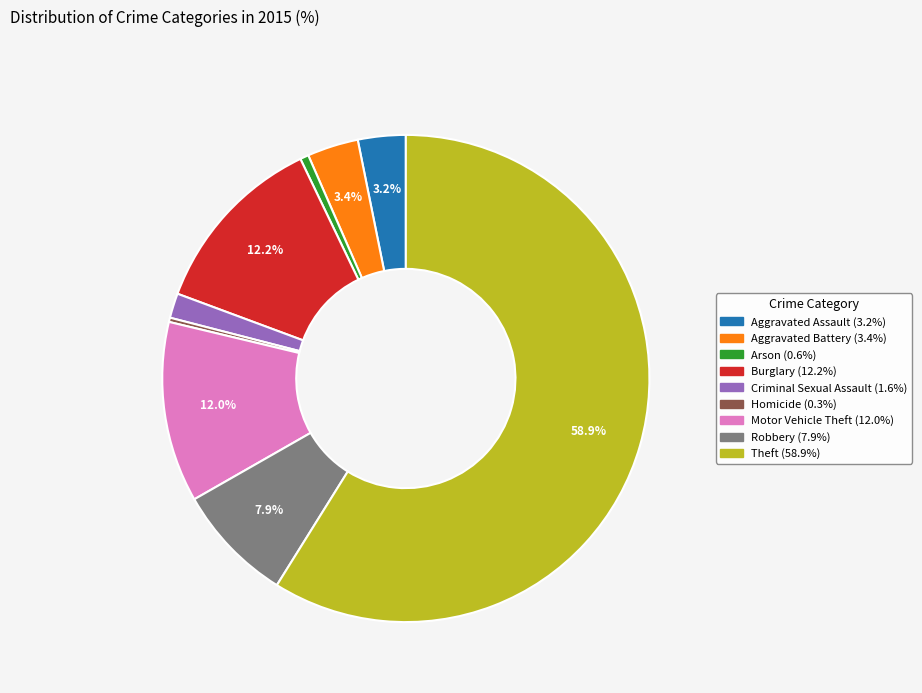

To the nearest percent, what is the difference between the Aggravated Battery and Theft slice percentages?

55%